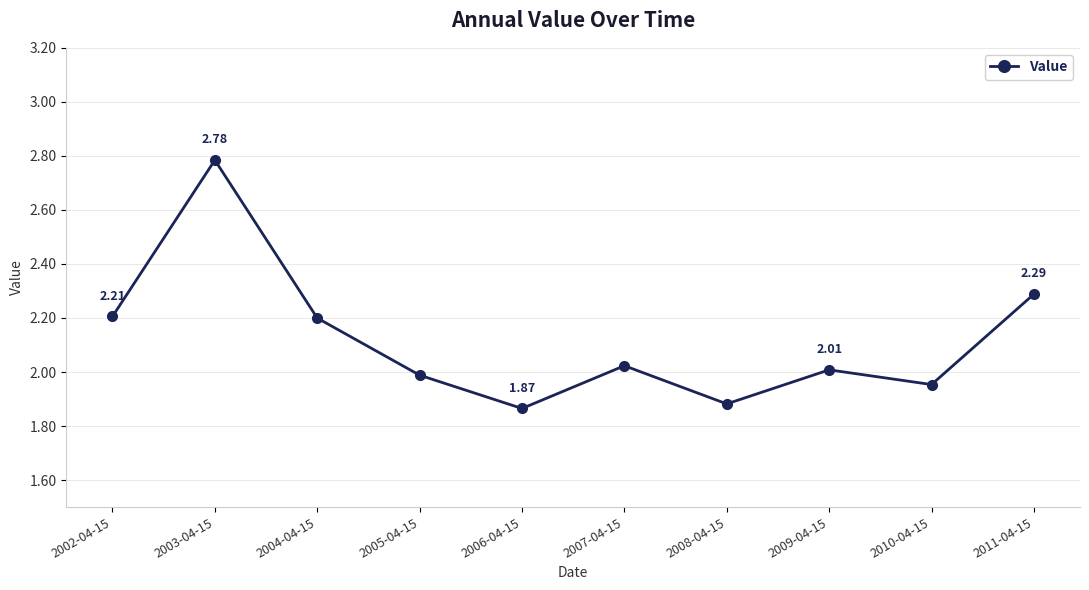

Is it true that the value at 2010-04-15 is 2.0?

True